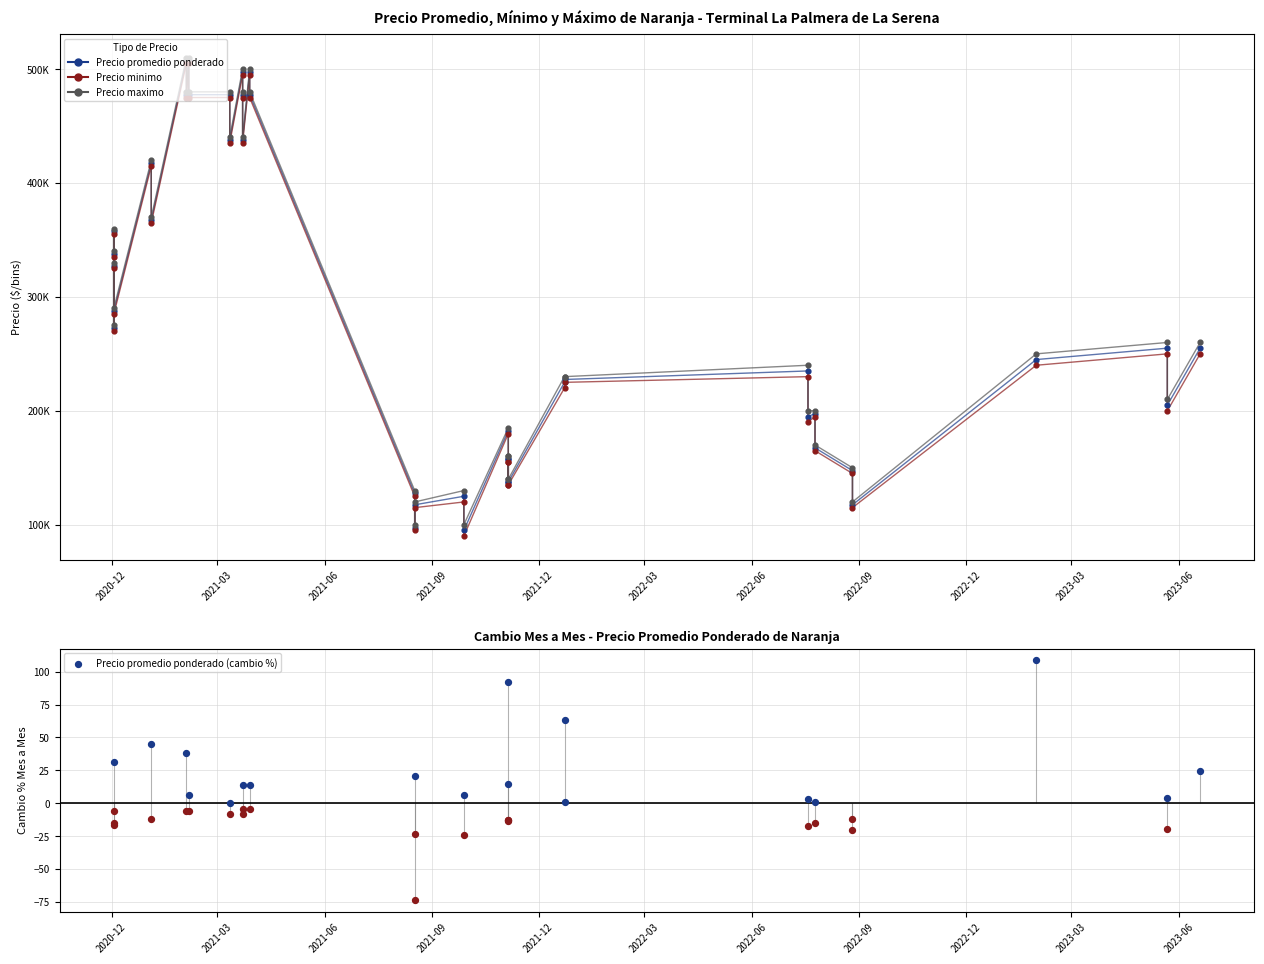

Which series has the widest spread of Y values?

Precio minimo